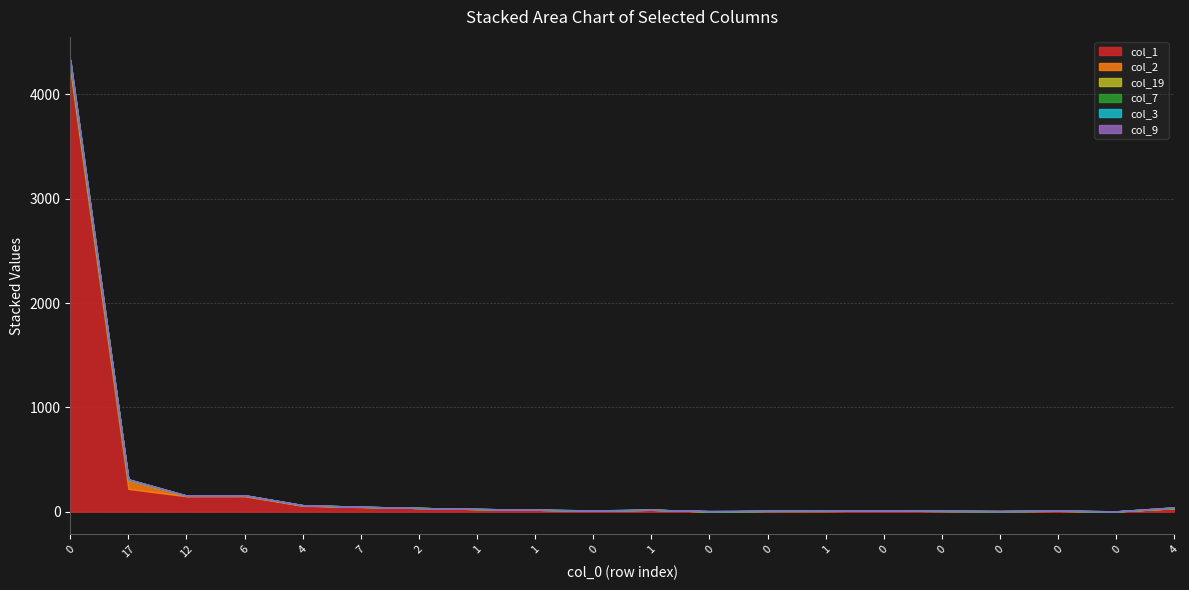

Which series has the largest total across all categories?

col_1